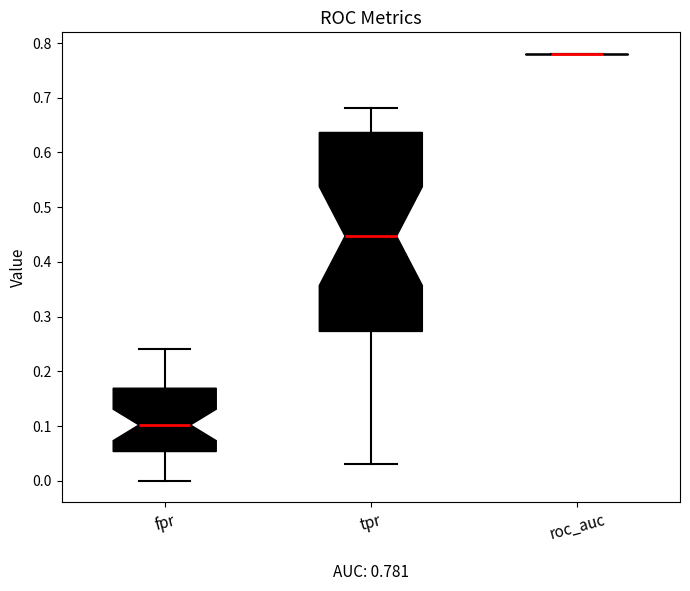

Comparing the boxes themselves (not the whiskers), which one is the tallest?

tpr